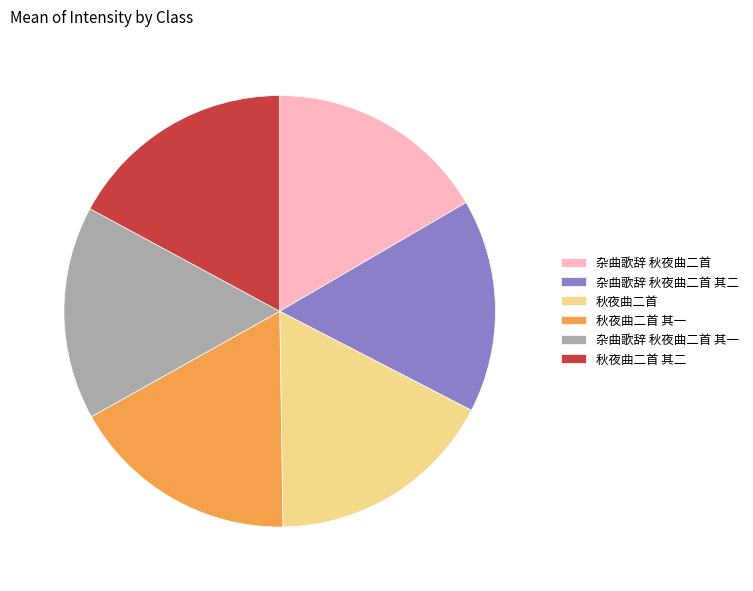

Does 杂曲歌辞 秋夜曲二首 其二 account for over 50% of the chart?

No